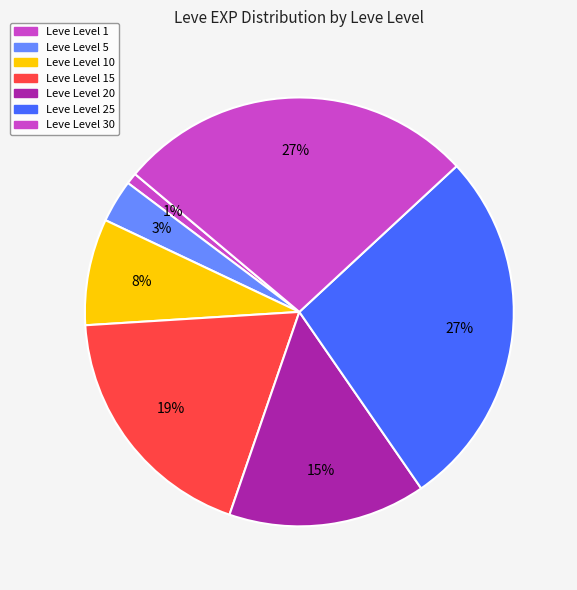

Count the number of slices in the pie.

7